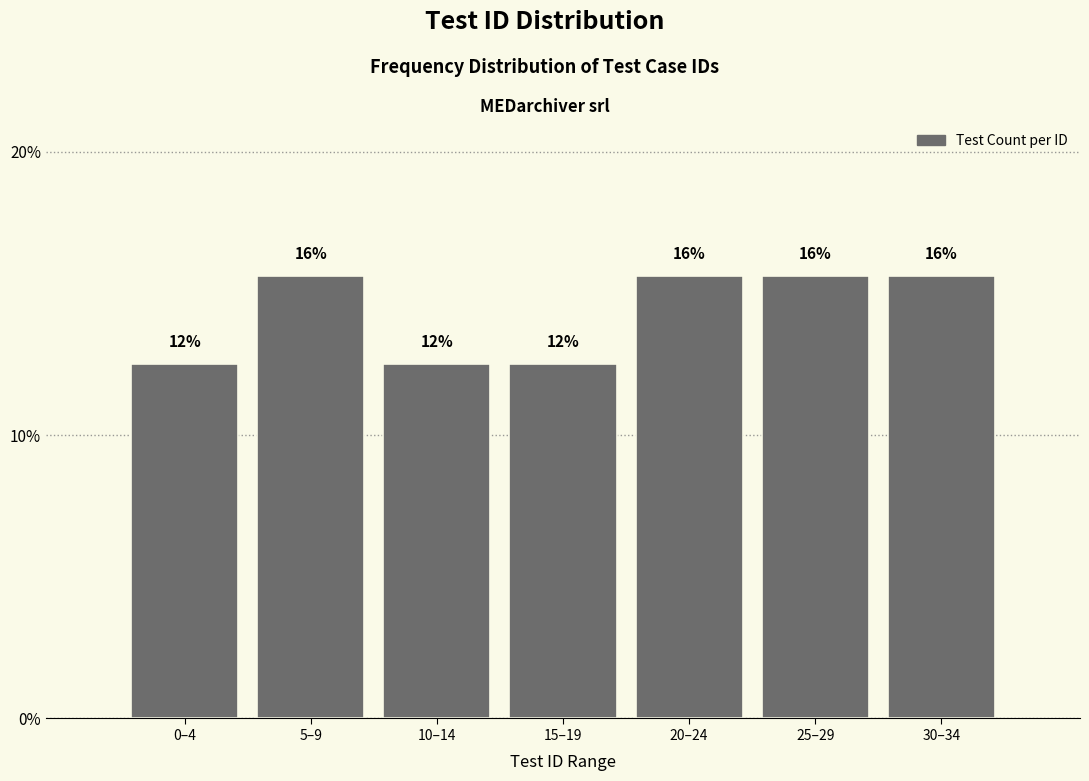

Are the bars horizontal?

No